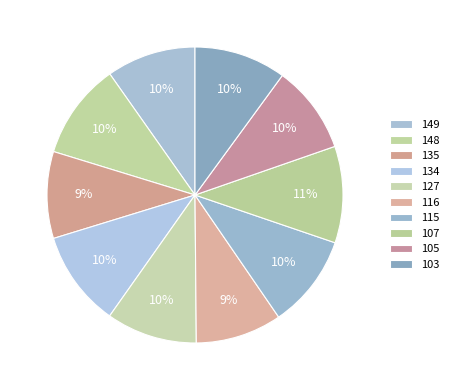

How many segments does this pie chart have?

10